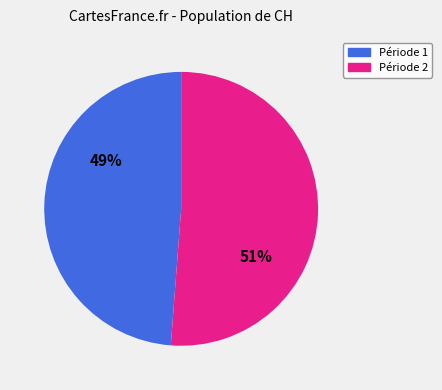

How many segments does this pie chart have?

2